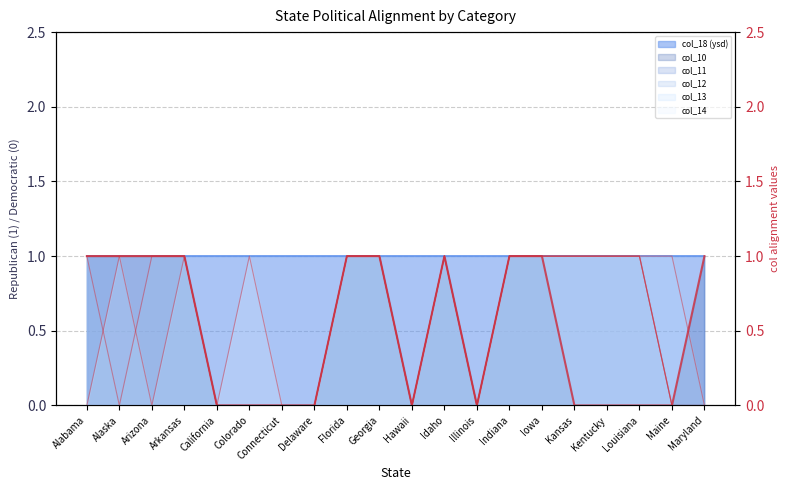

The chart shows a value of 1 at Arizona. True or false?

True